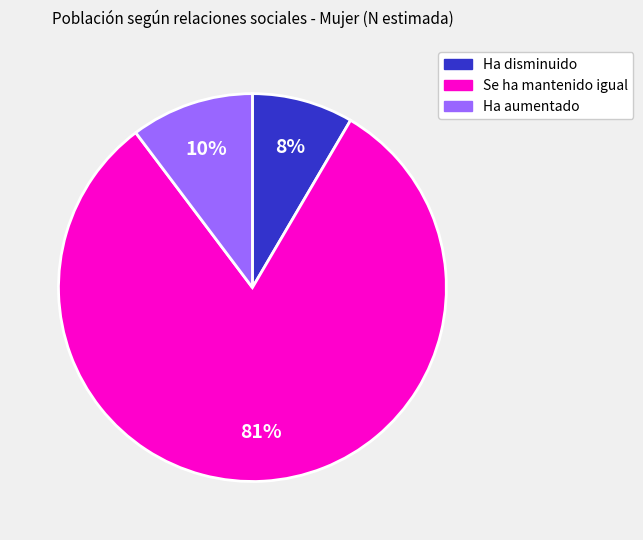

Is it true that Ha aumentado is 18% of the pie?

False